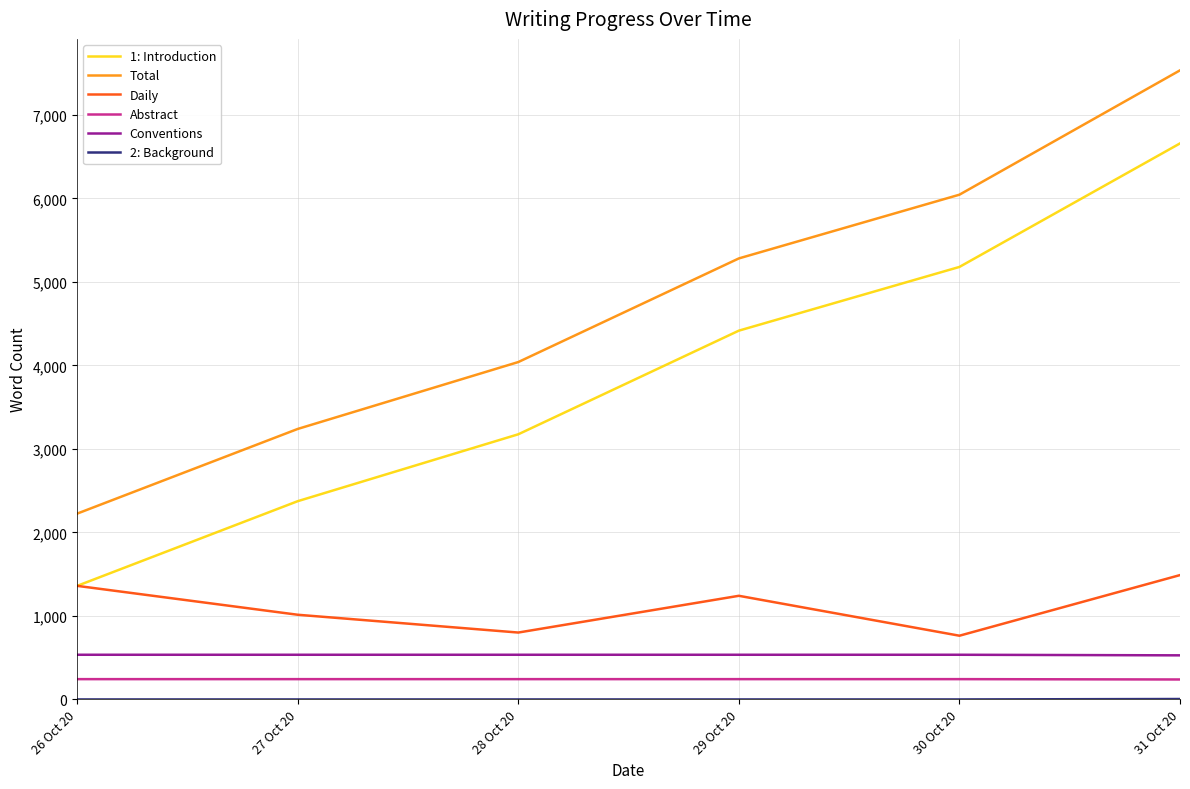

The value of Daily at 29 Oct 20 is 1241. True or false?

True